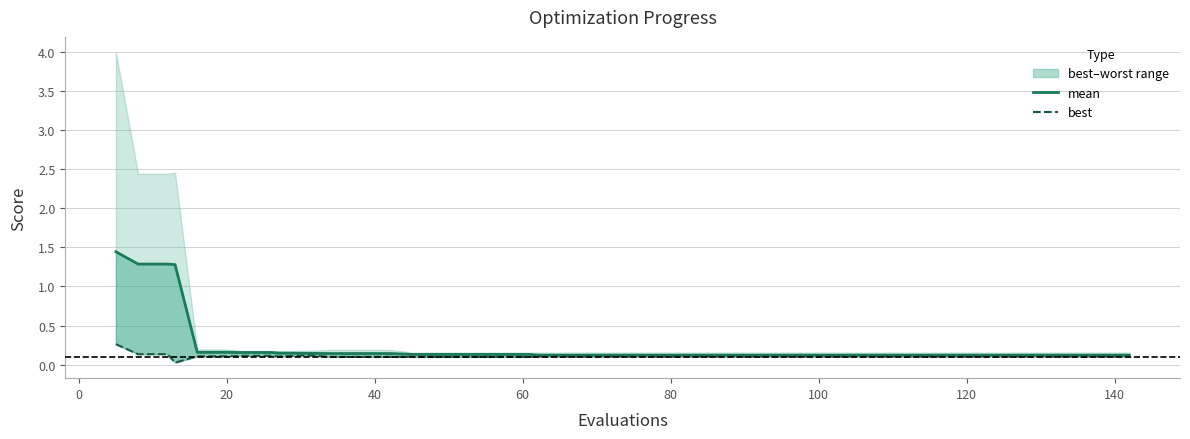

Reading left to right, list all the values displayed in this chart.

mean: 1.4	1.3	1.3	1.3	0.2	0.2	0.2	0.2	0.1	0.1	0.1	0.1	0.1	0.1	0.1	0.1	0.1	0.1	0.1	0.1	0.1	0.1	0.1	0.1	0.1	0.1	0.1	0.1	0.1	0.1	0.1	0.1	0.1	0.1	0.1	0.1	0.1	0.1	0.1	0.1
best: 0.3	0.1	0.1	0.0	0.1	0.1	0.1	0.1	0.1	0.1	0.1	0.1	0.1	0.1	0.1	0.1	0.1	0.1	0.1	0.1	0.1	0.1	0.1	0.1	0.1	0.1	0.1	0.1	0.1	0.1	0.1	0.1	0.1	0.1	0.1	0.1	0.1	0.1	0.1	0.1